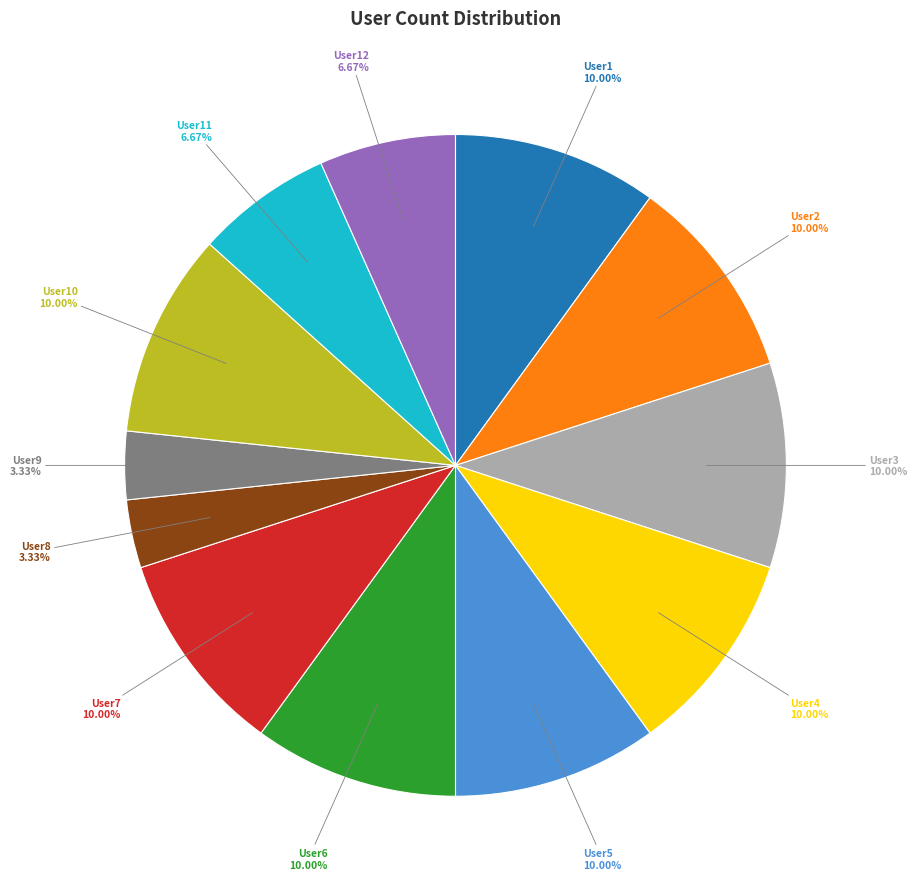

Count the number of slices in the pie.

12